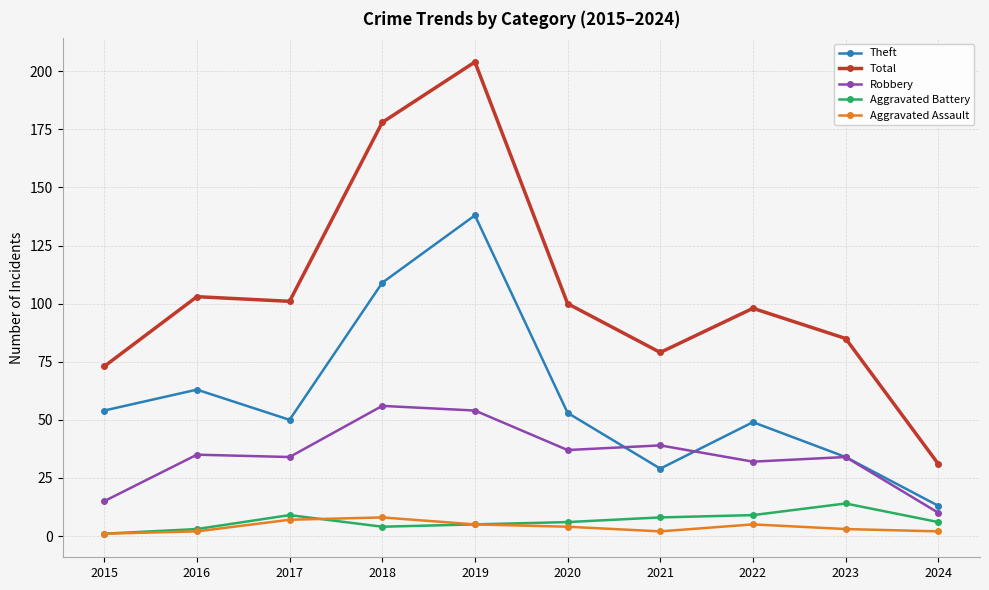

Is it true that Robbery equals 12 at 2017?

False